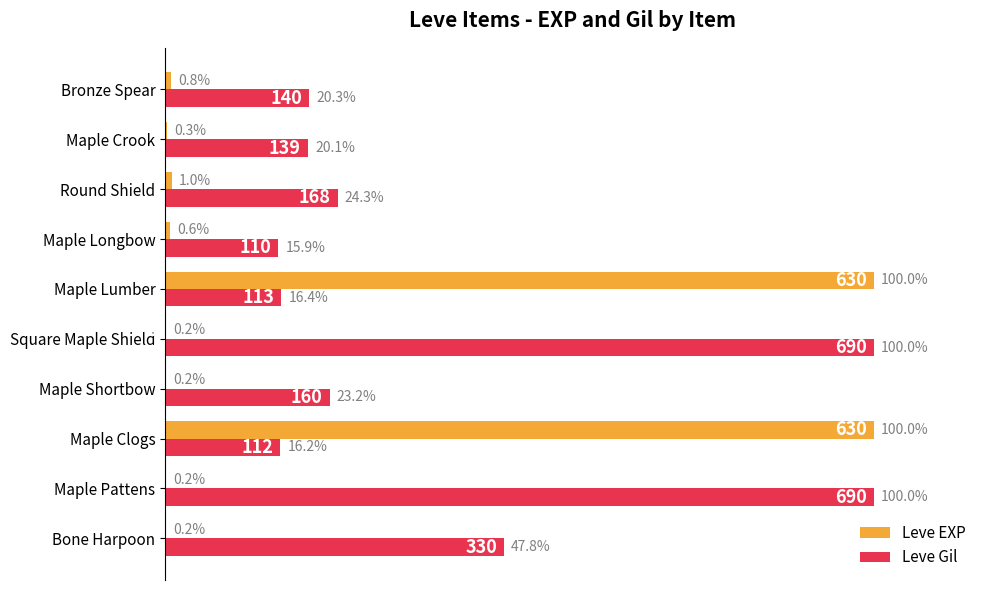

What is the sum of the Leve EXP values at Maple Clogs and Maple Lumber?

200.0